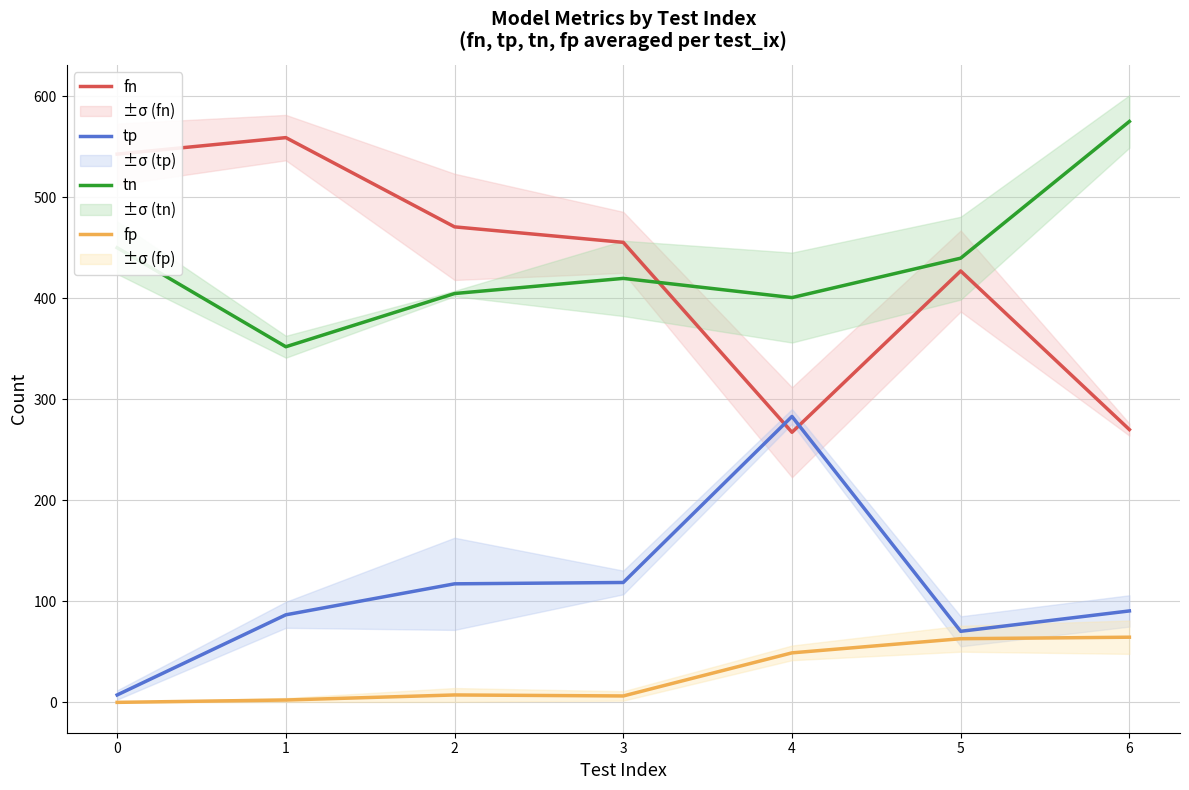

What is the minimum value for tp?

7.3